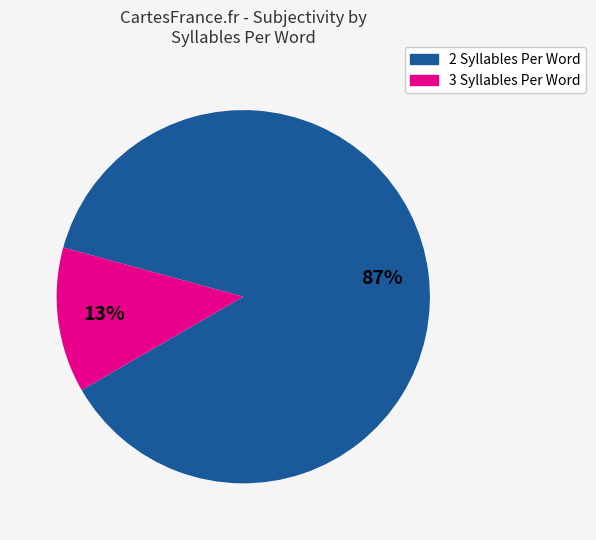

Does any single category account for the majority?

Yes